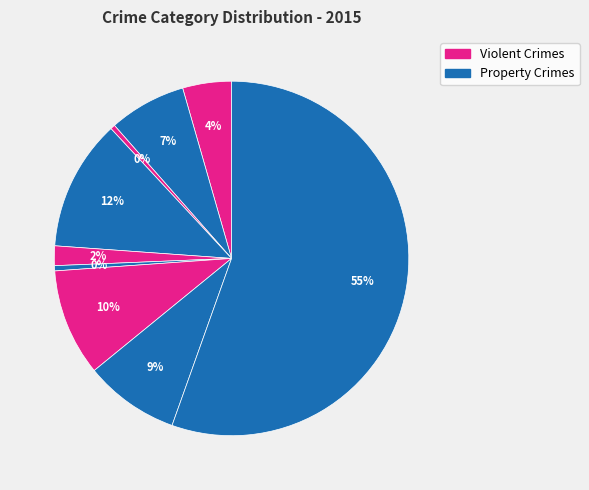

Count the number of slices in the pie.

9